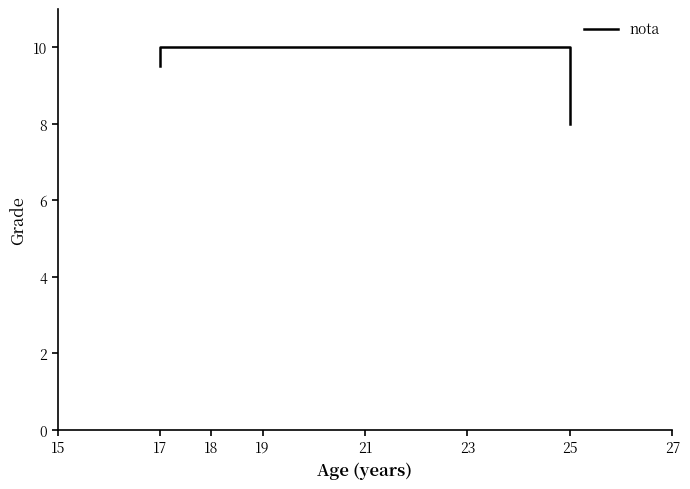

Reading left to right, list all the values displayed in this chart.

9.5	10.0	10.0	8.0